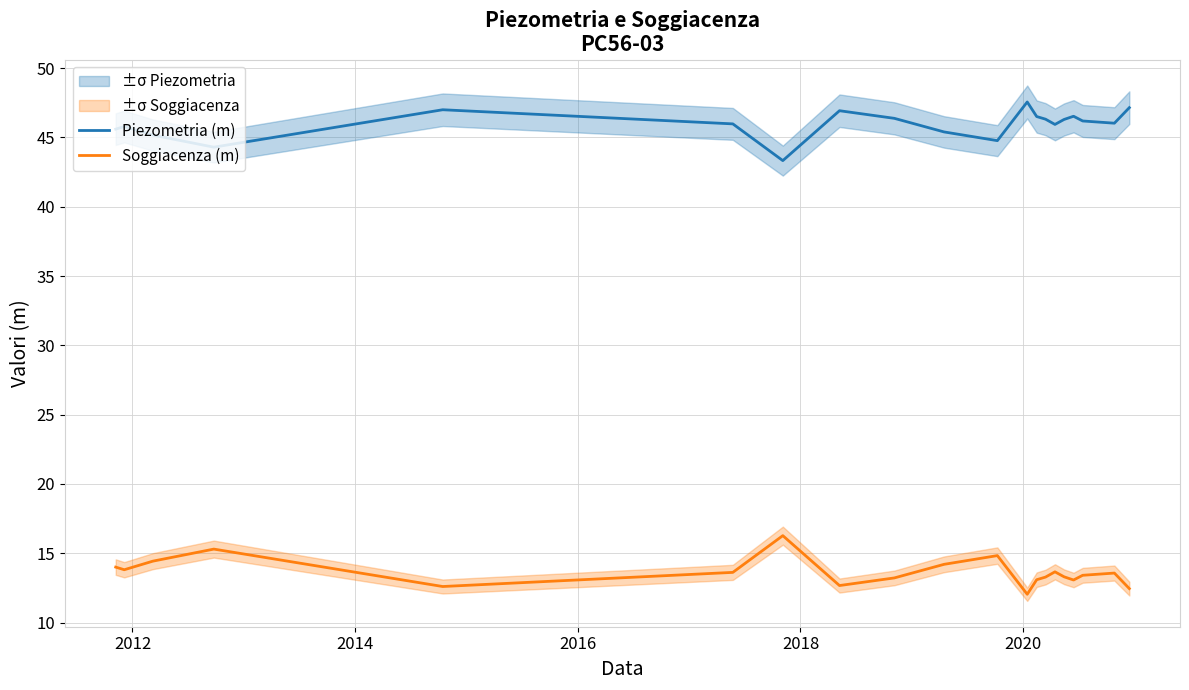

What is the maximum value for Piezometria (m)?

47.6